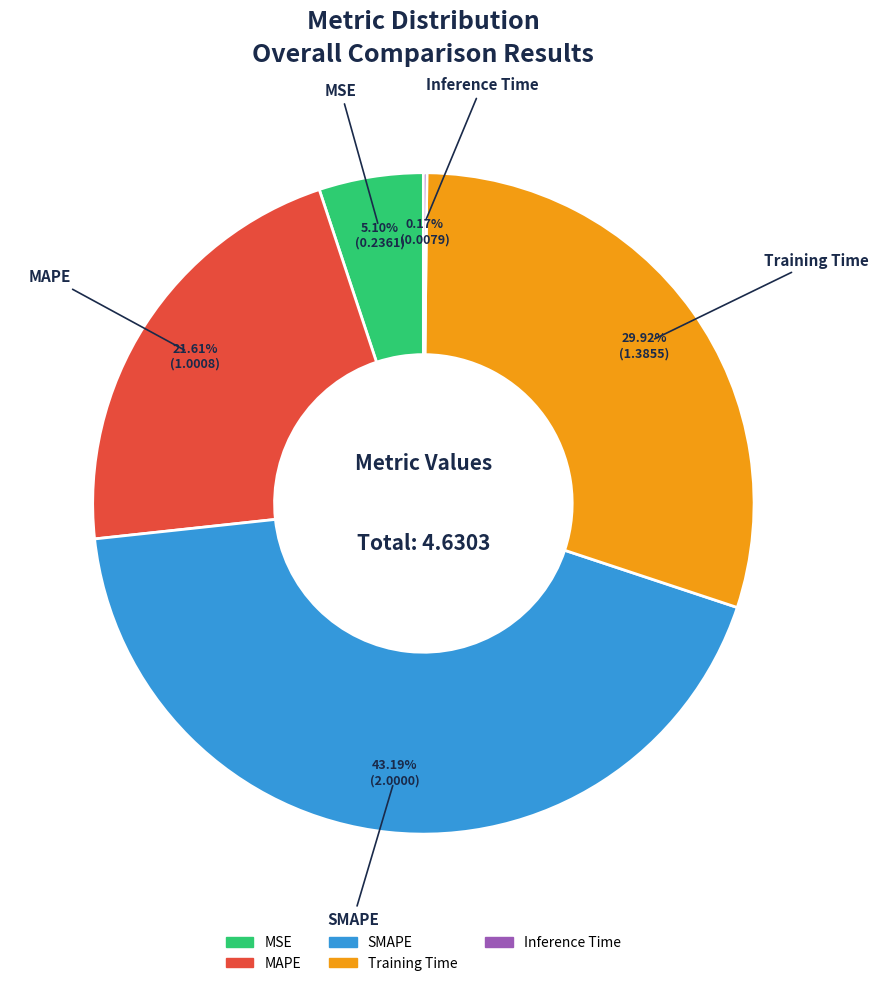

Is it true that SMAPE is 43% of the pie?

True